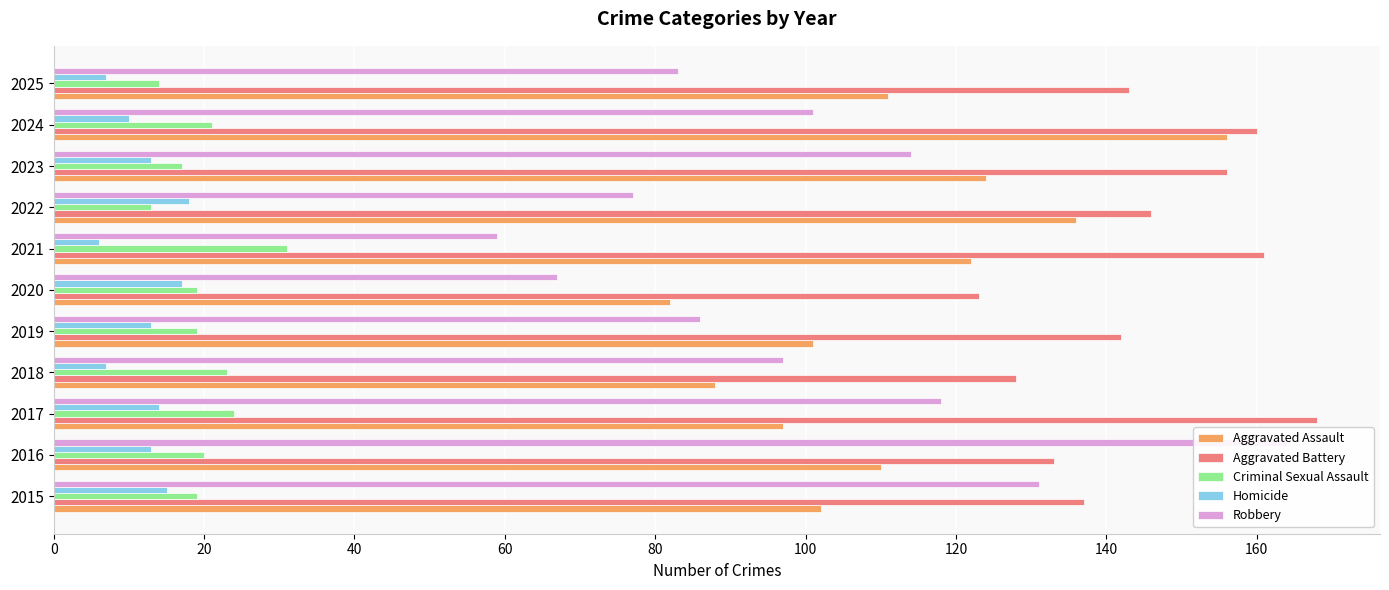

Reading left to right, extract all data points from this chart.

Aggravated Assault: 102	110	97	88	101	82	122	136	124	156	111
Aggravated Battery: 137	133	168	128	142	123	161	146	156	160	143
Criminal Sexual Assault: 19	20	24	23	19	19	31	13	17	21	14
Homicide: 15	13	14	7	13	17	6	18	13	10	7
Robbery: 131	164	118	97	86	67	59	77	114	101	83